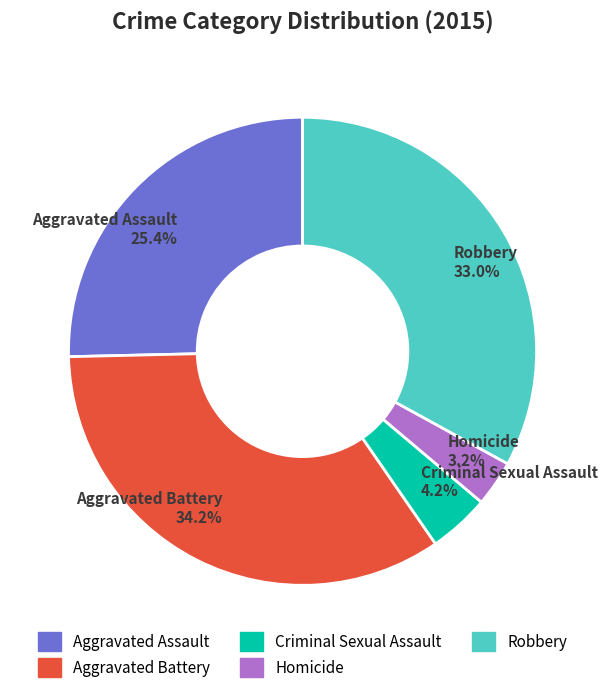

Count the number of slices in the pie.

5